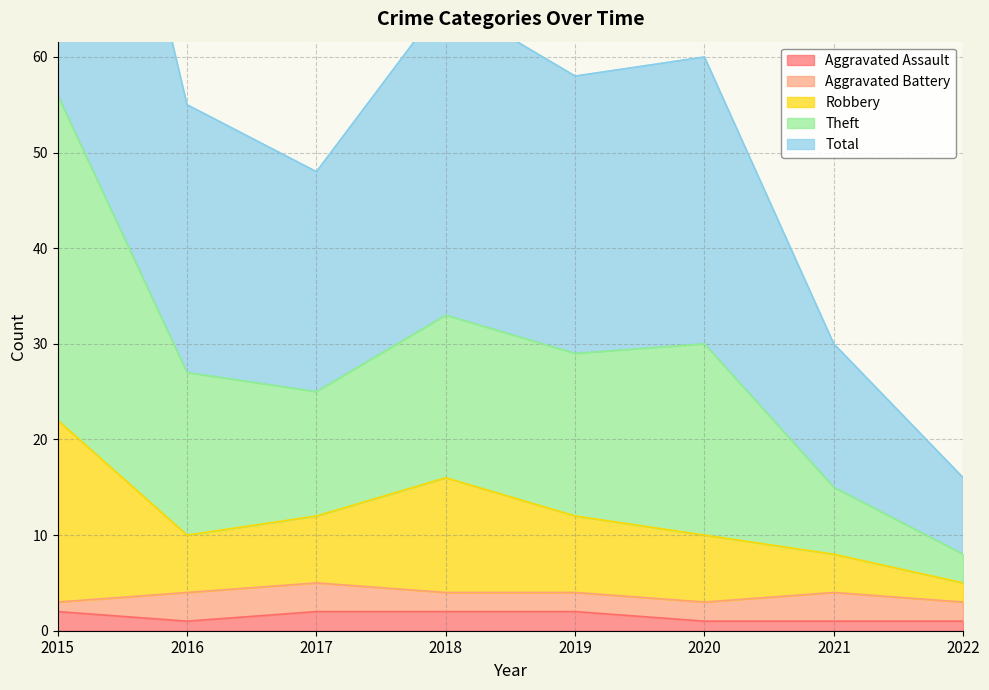

True or false: Aggravated Assault has a value of 1 at 2020.

True